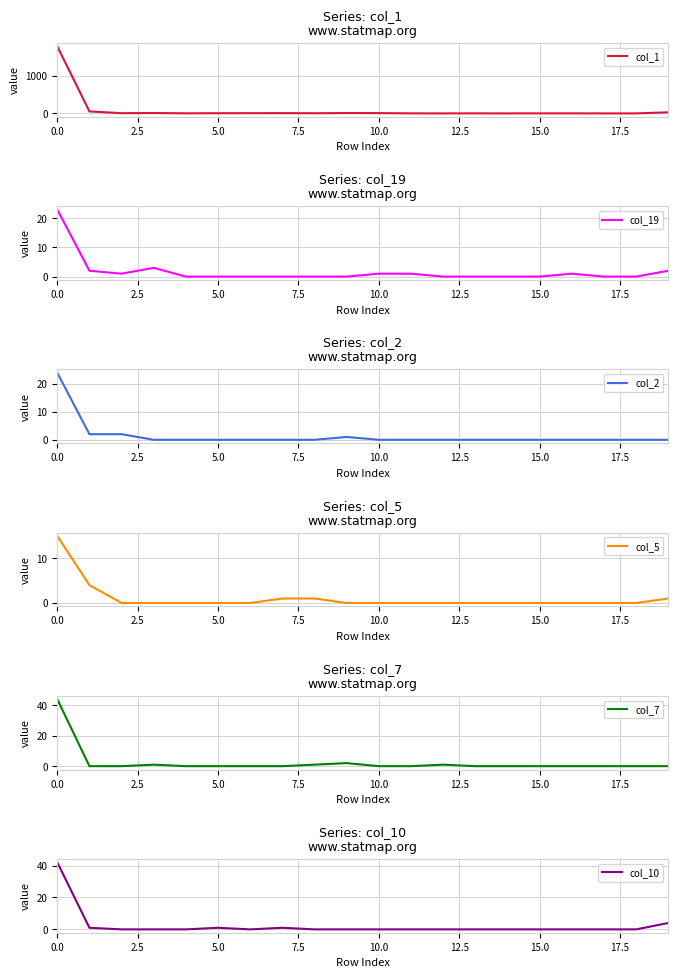

What is the total value across all series at 5.0?

6